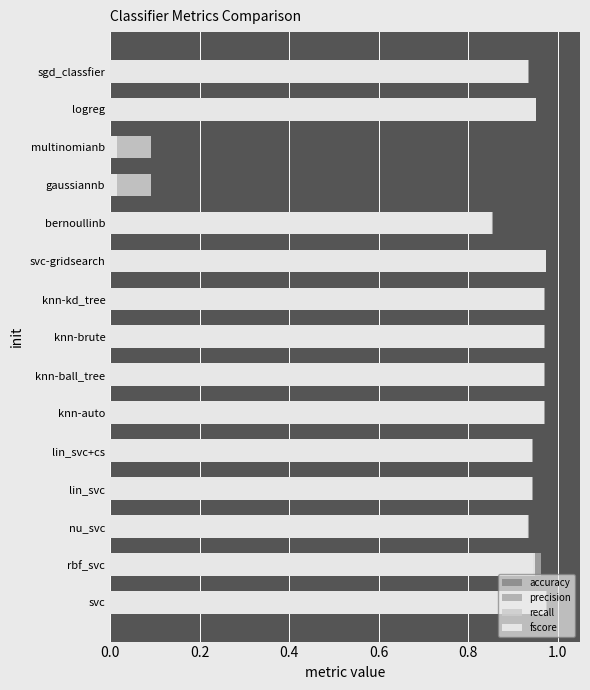

True or false: recall has a value of 1.0 at knn-kd_tree.

True